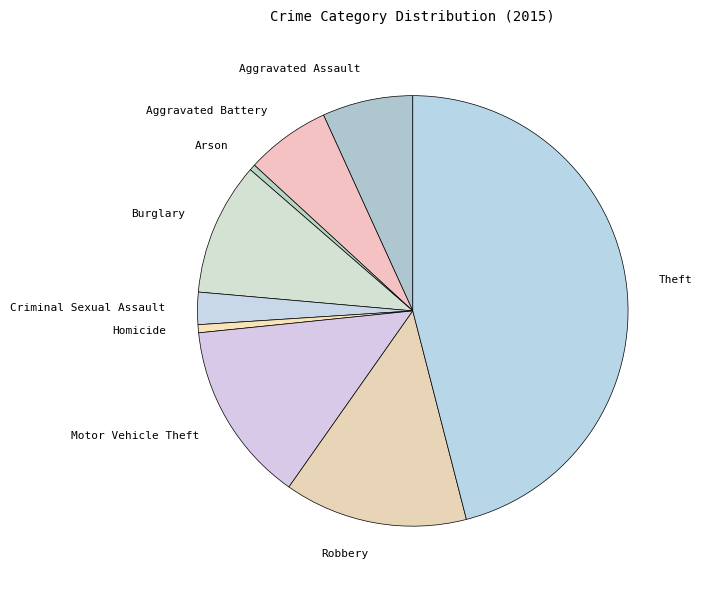

How many slices are in this pie chart?

9